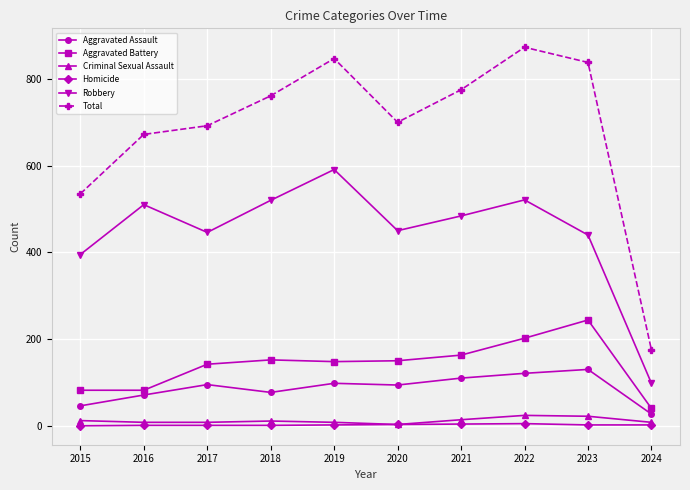

The value of Total at 2019 is 847. True or false?

True